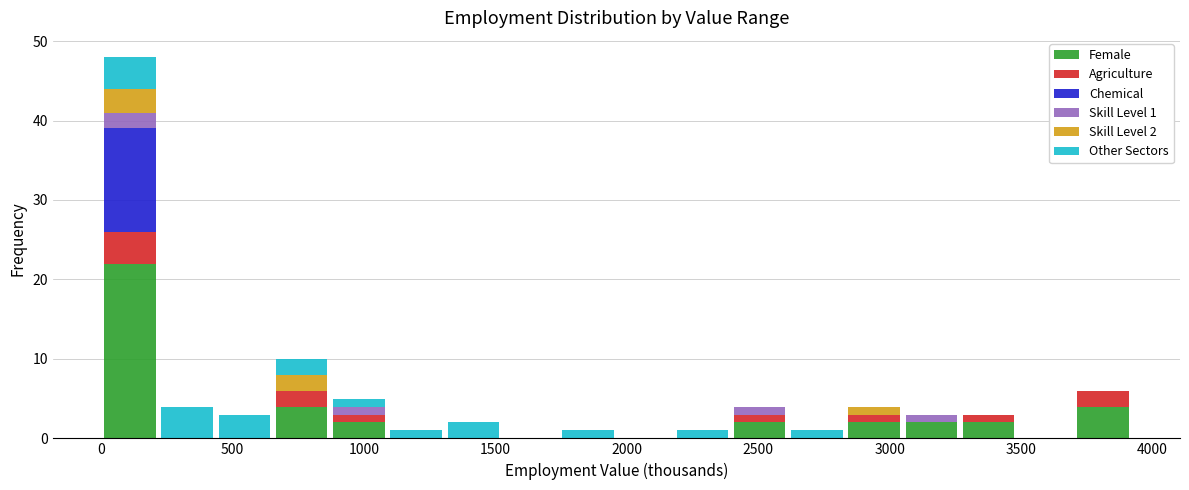

Which range on the x-axis has the tallest stacked bar (by total height)?

0 to 200